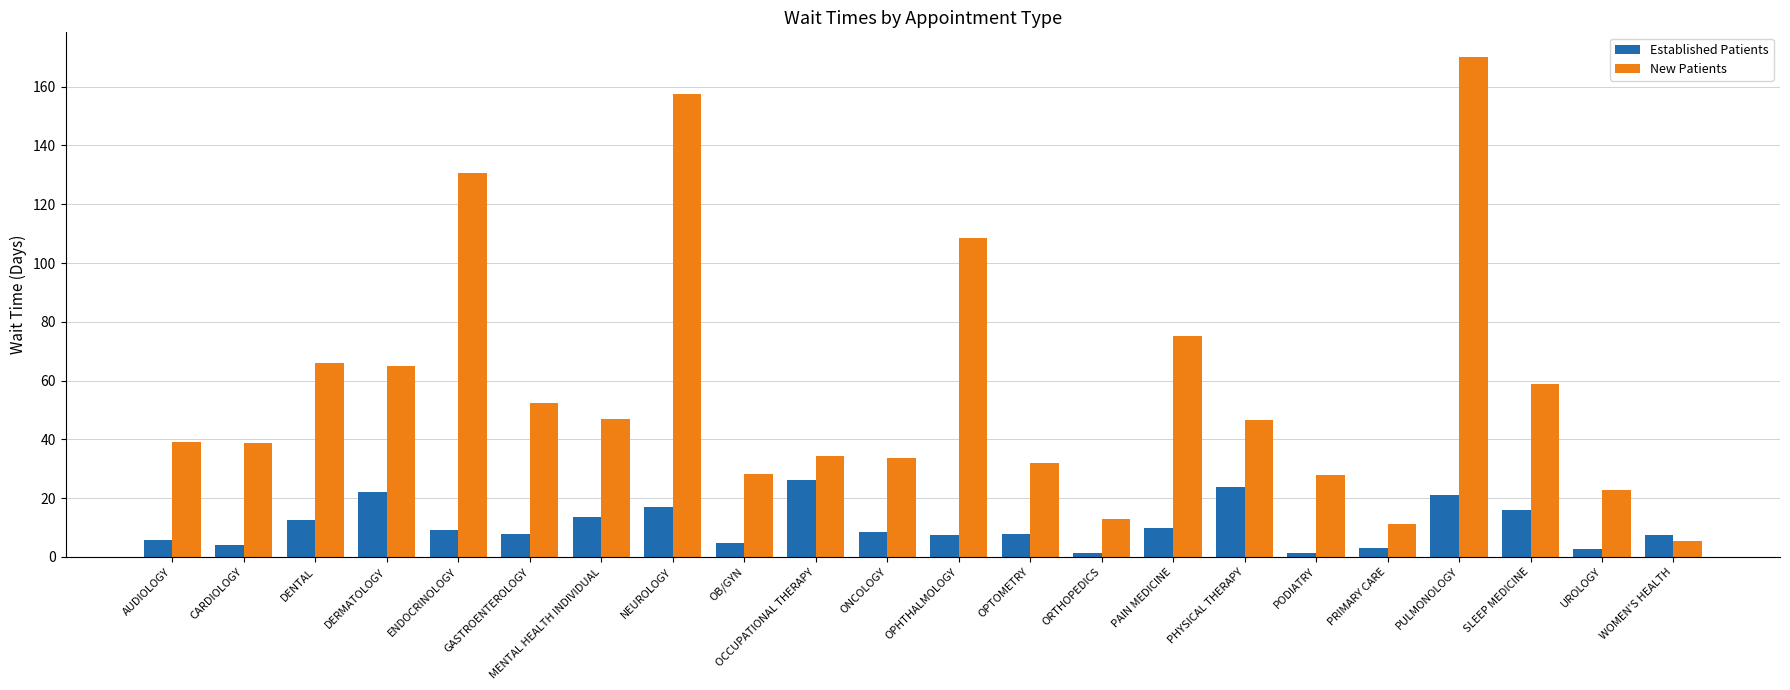

Where does the Established Patients series first go above 8?

DENTAL